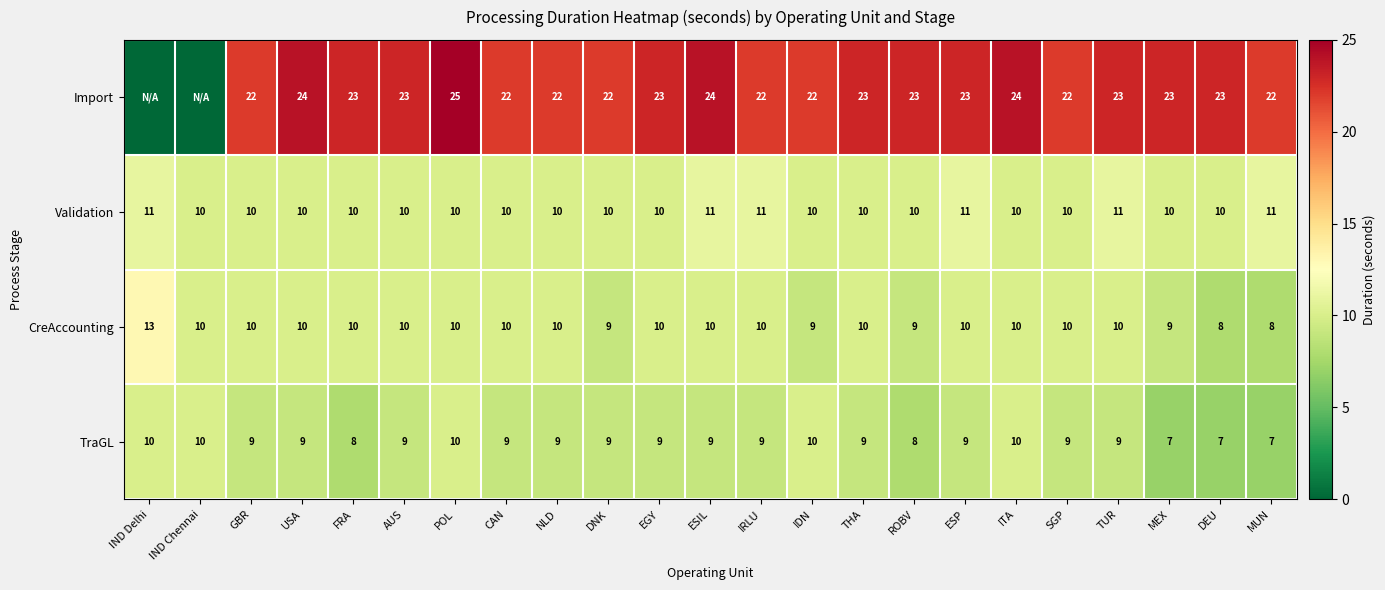

Is it true that CreAccounting equals 10 at ESP?

True